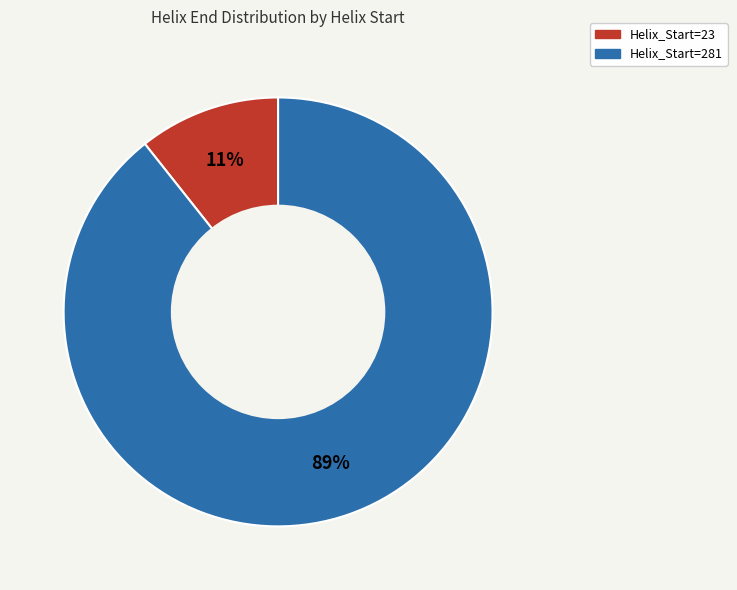

To the nearest percent, what is the combined percentage of Helix_Start=281 and Helix_Start=23?

100%